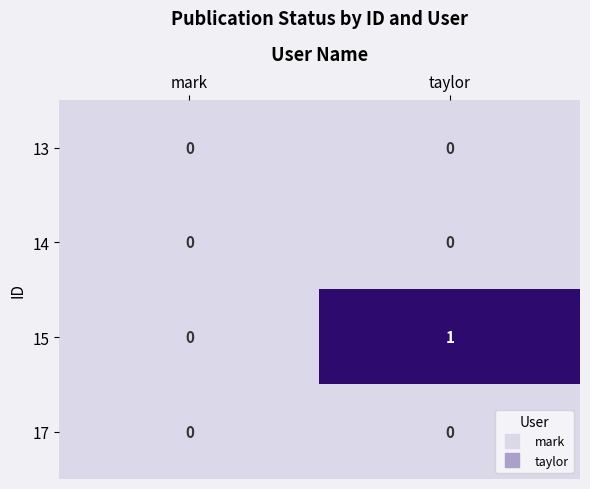

Where is 15 nearest to the value 0?

mark